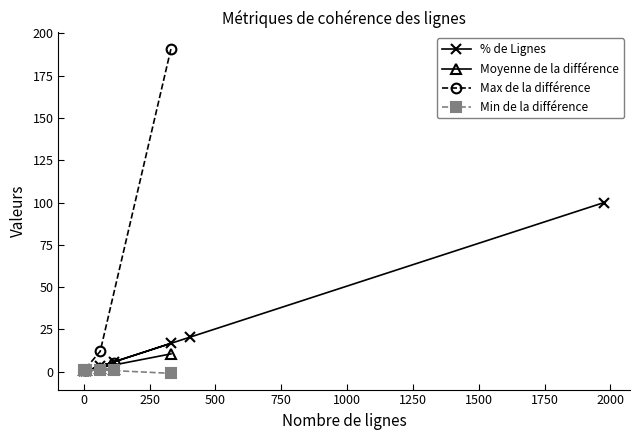

What is the value of the % de Lignes point at the 6th from the left?

20.5